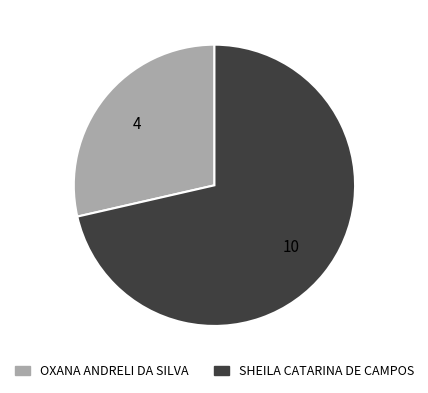

What is the smallest slice in the pie chart?

OXANA ANDRELI DA SILVA